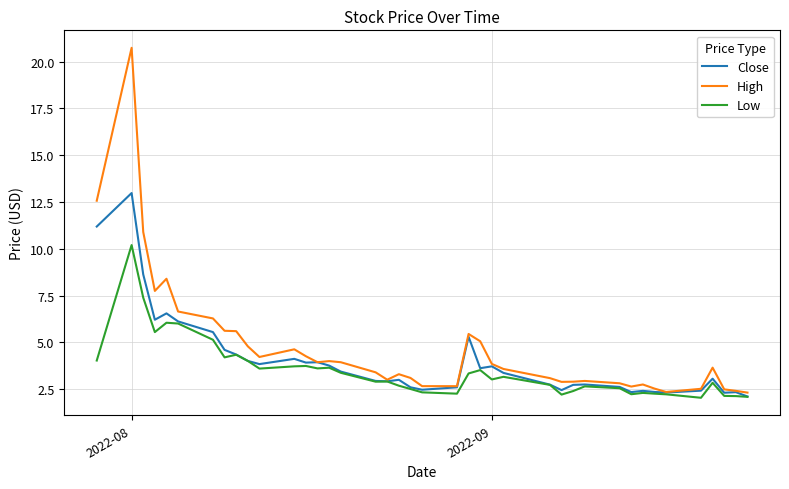

Which series has the largest range (max minus min)?

High